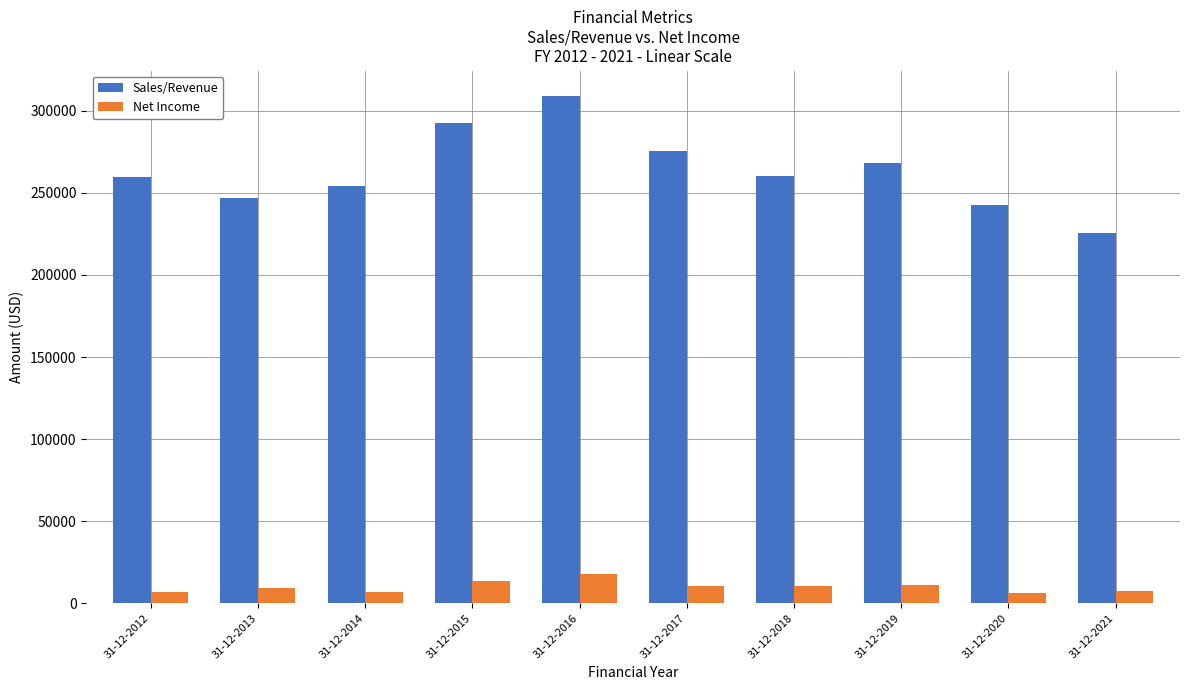

What is the highest value of the Net Income series?

17697.8